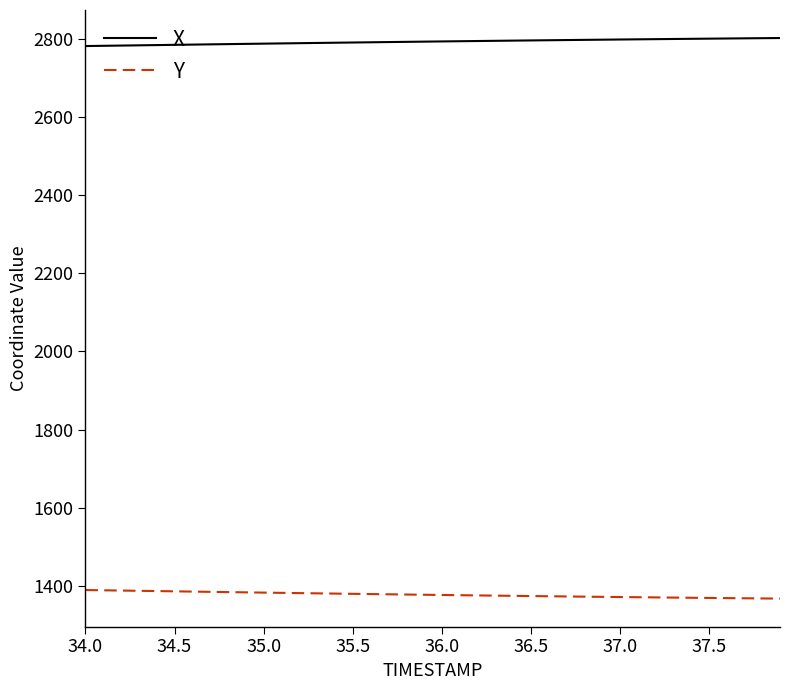

Which series has the largest total across all categories?

X